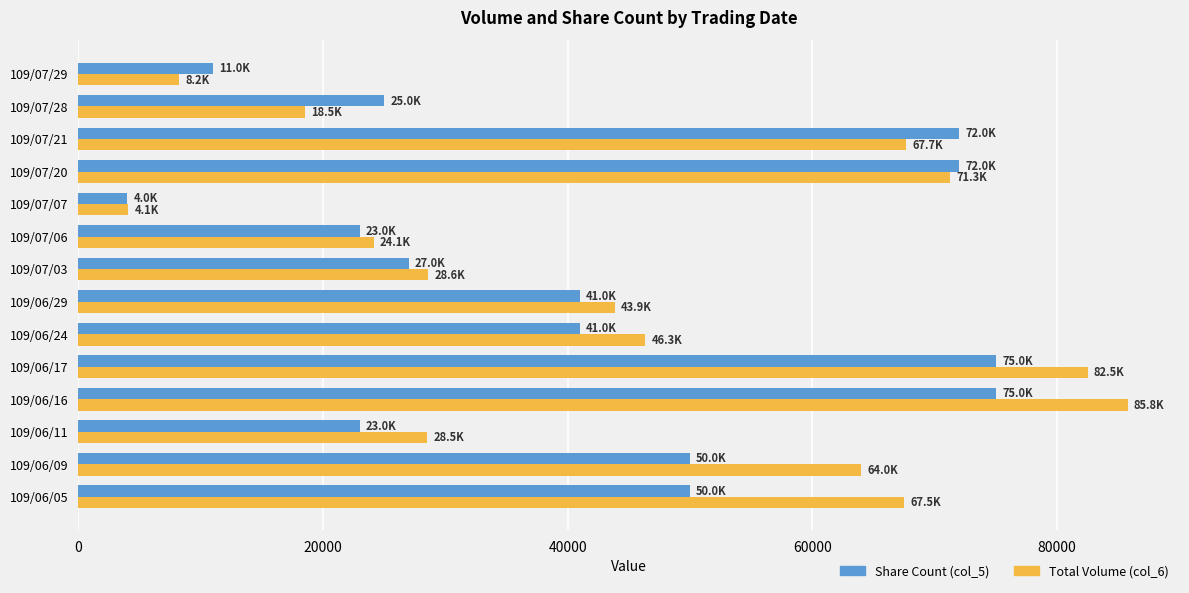

Which series has the largest range (max minus min)?

Total Volume (col_6)